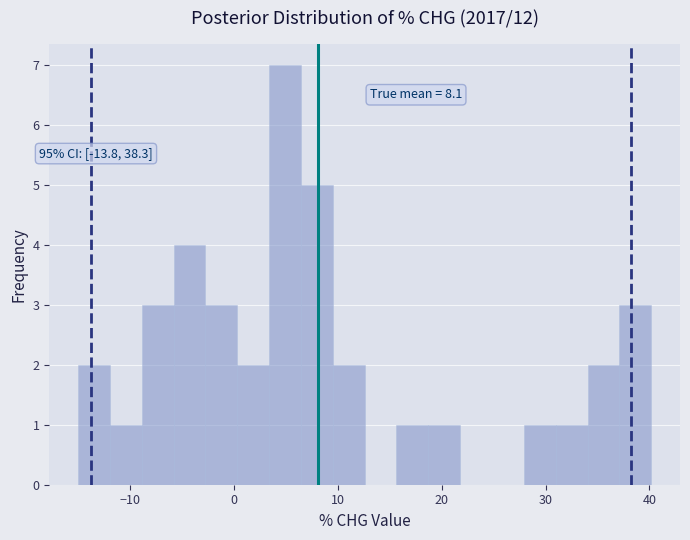

Read against the x-axis, roughly where is the centre of the tallest bar?

5